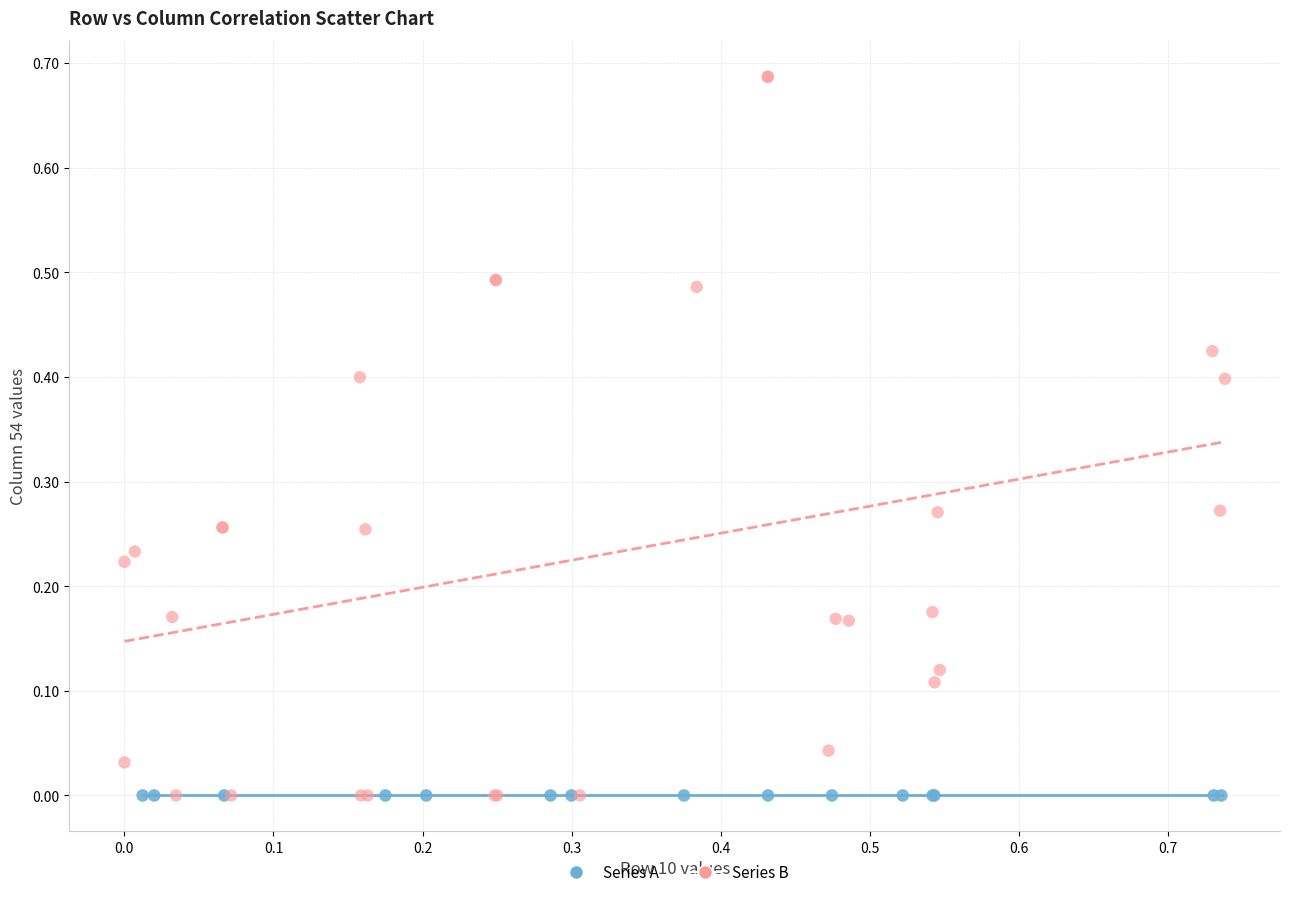

Which series contains the highest Y value?

Series B